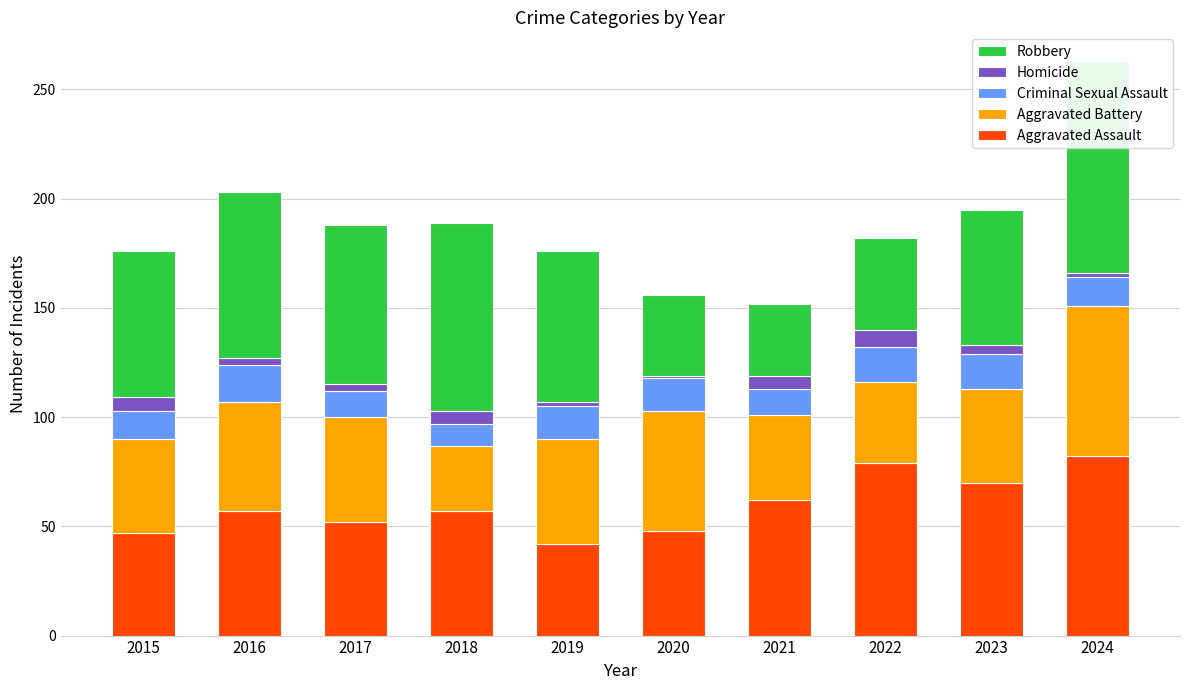

At which label does Aggravated Battery first exceed 48?

2016